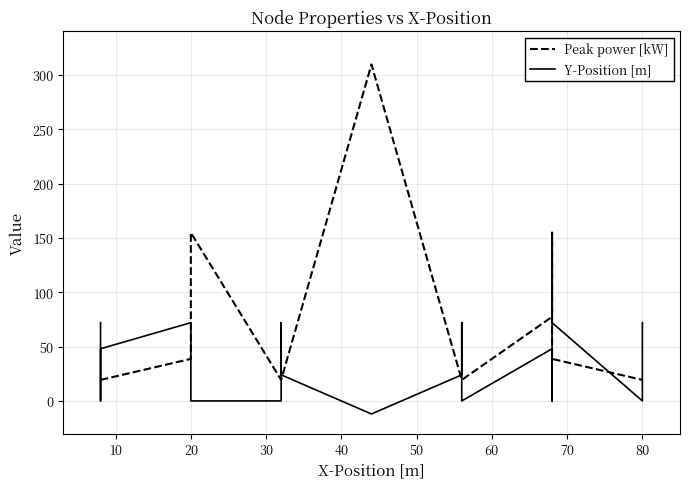

How many interior local peaks does the Y-Position [m] series have?

5